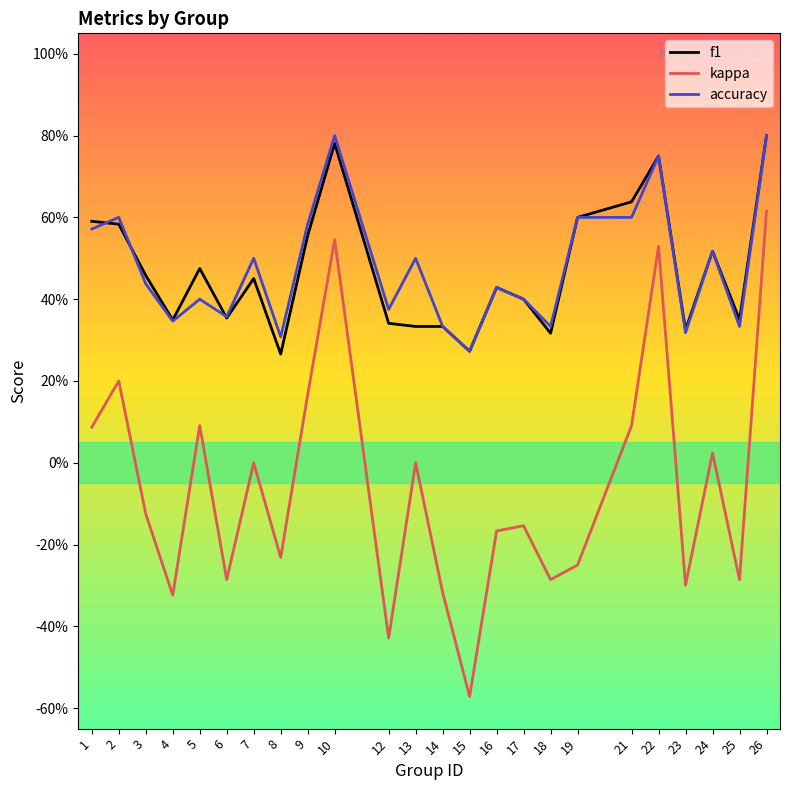

After their last crossing, which series has the higher values: f1 or accuracy?

accuracy